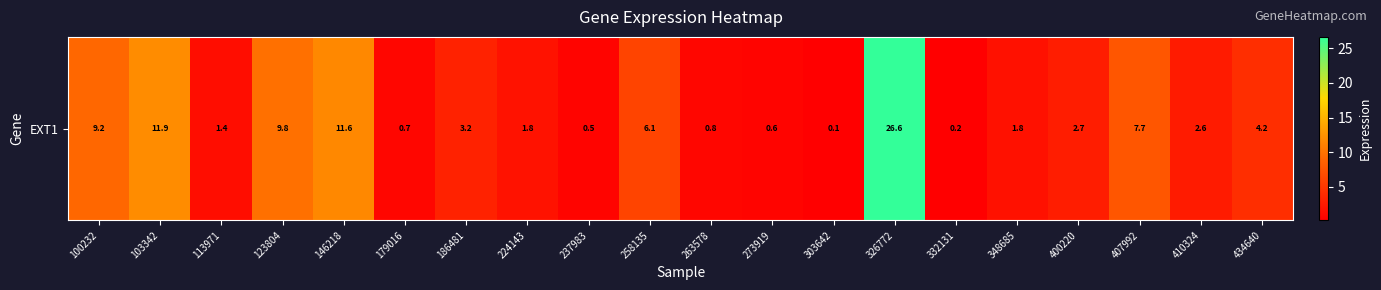

What is the change in value from 179016 to 434640?

+3.5